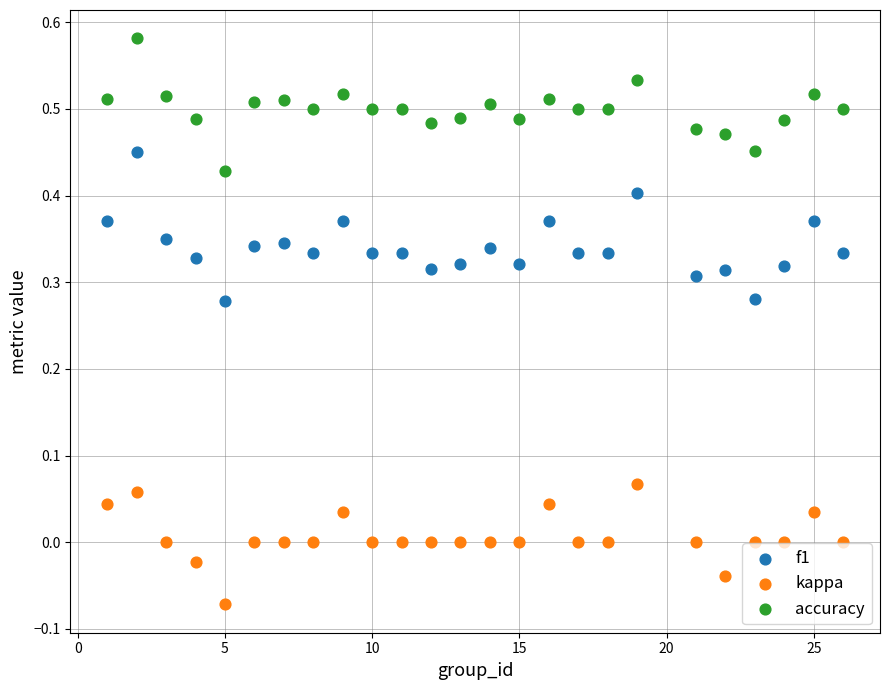

Across all data points, what is the range of Y values (max minus min)?

0.7